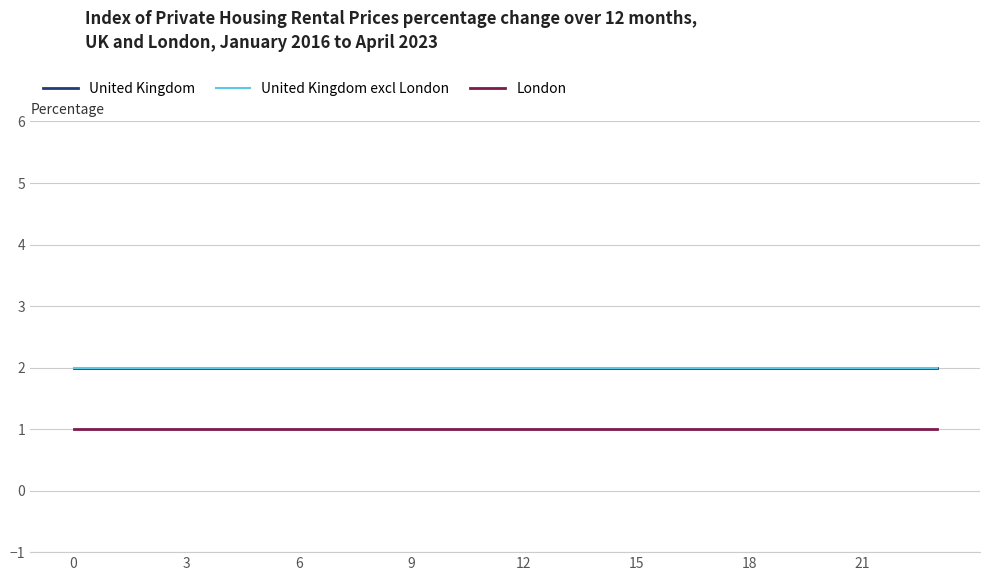

True or false: United Kingdom excl London has more than 2 interior local peaks.

False